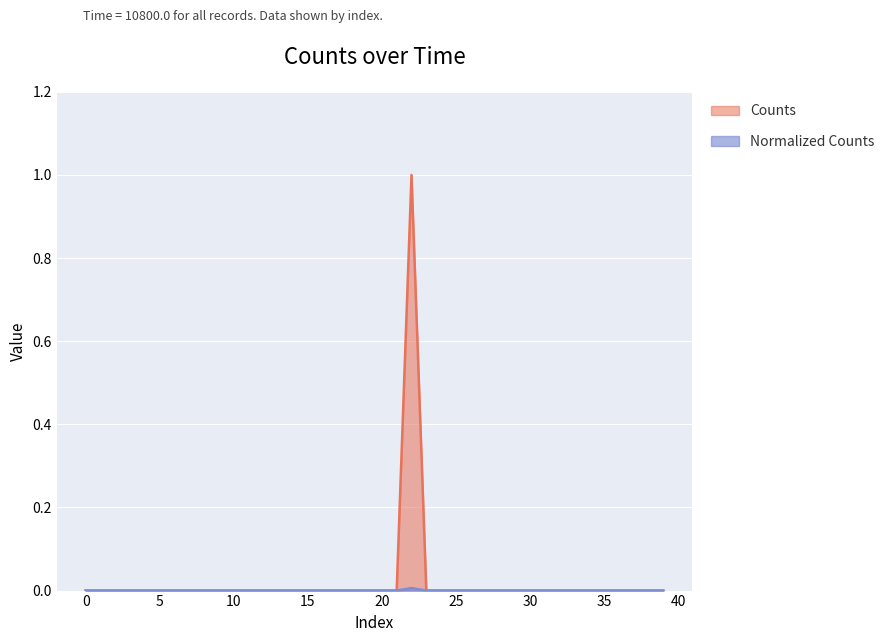

At which category is the sum across all series the highest?

22